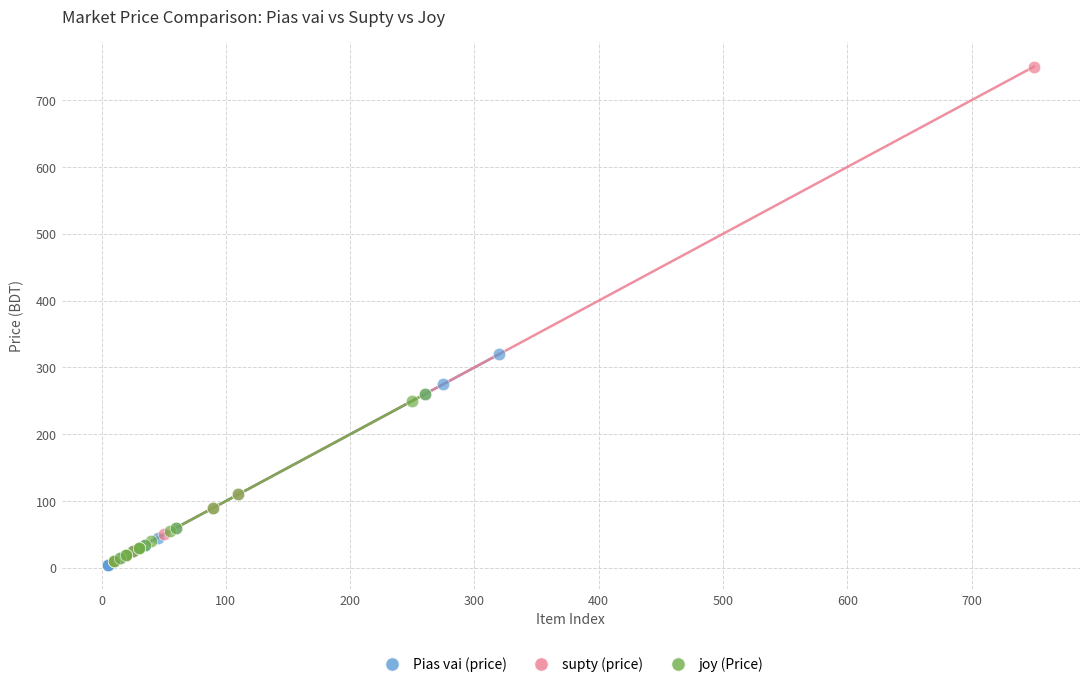

Which series reaches the maximum Y coordinate?

supty (price)